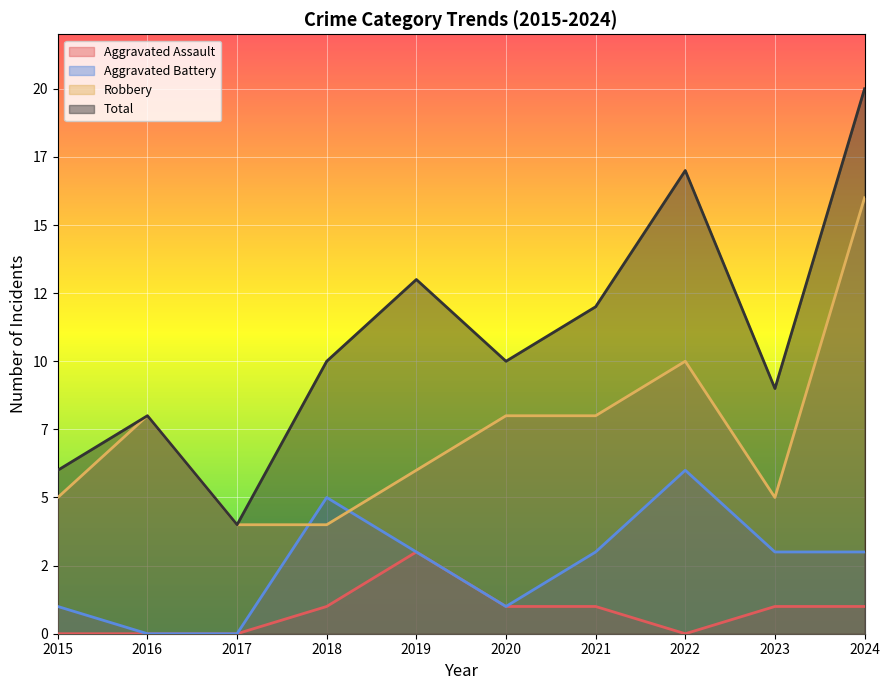

Which series has the largest total across all categories?

Total